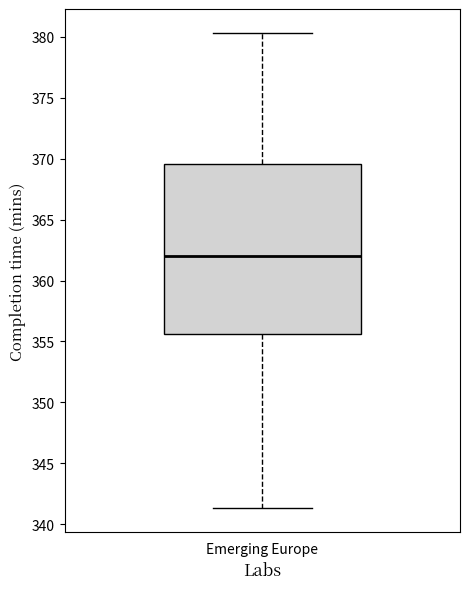

Read this box plot against the y-axis: the position of the median line, the range covered by the box, and the ends of both whiskers. The values are not printed on the chart, so give them approximately, as read against the axis.

median 362.0, box 355.5 to 369.5, whiskers 341.5 to 380.5